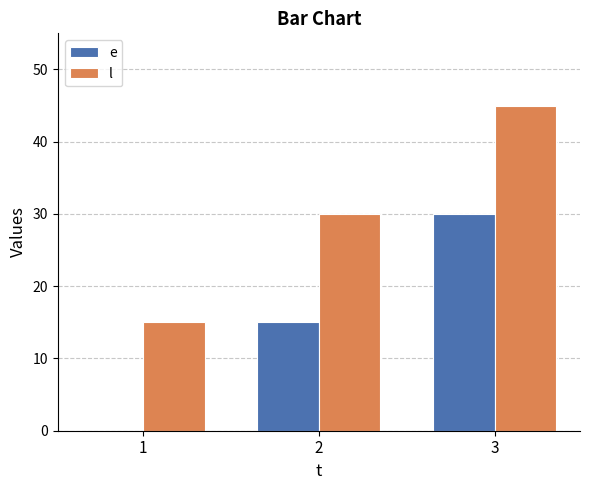

Does the chart contain stacked bars?

No